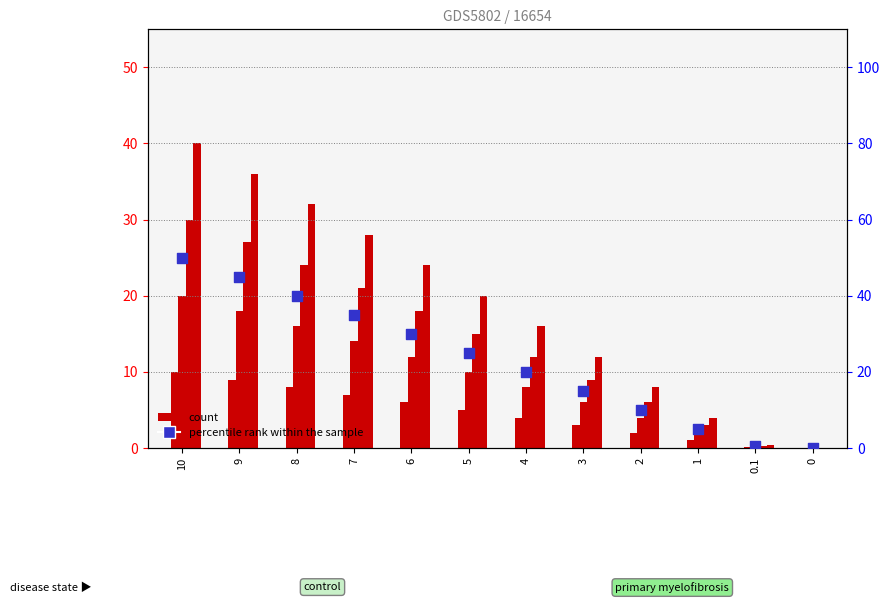

Which series reaches the minimum Y coordinate?

1